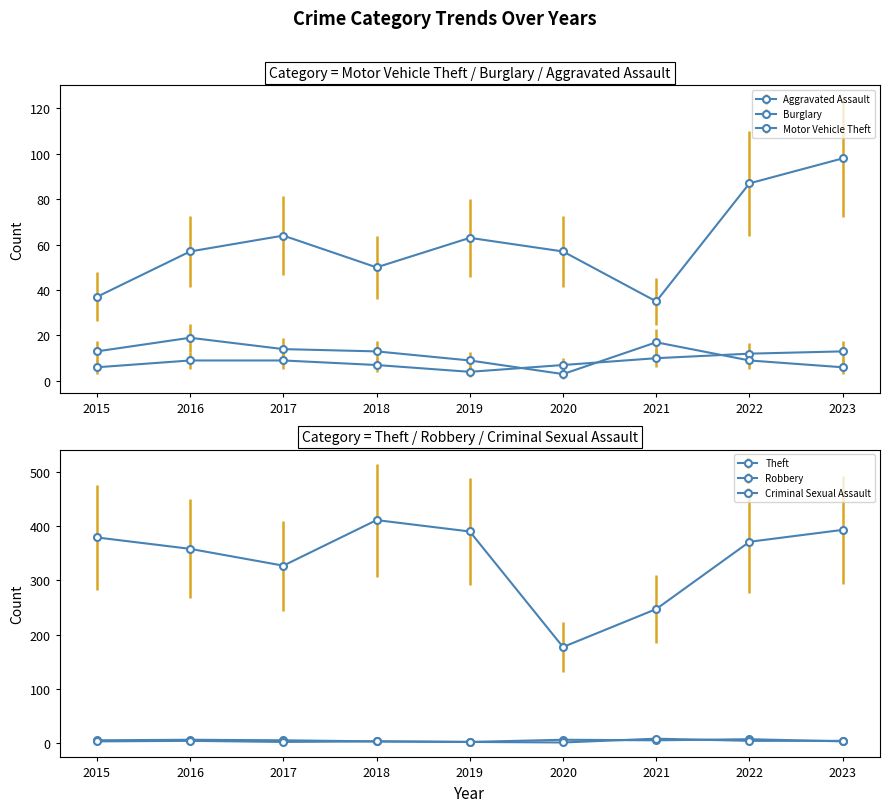

At which category does the chart reach its minimum across all series?

2020